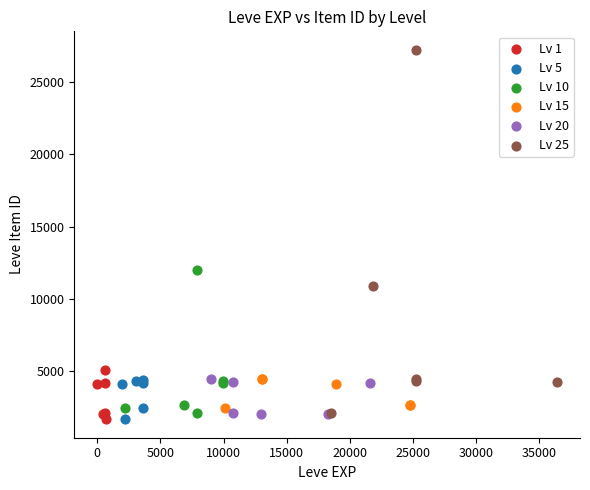

What are all the series names shown in the legend?

Lv 1, Lv 5, Lv 10, Lv 15, Lv 20, Lv 25